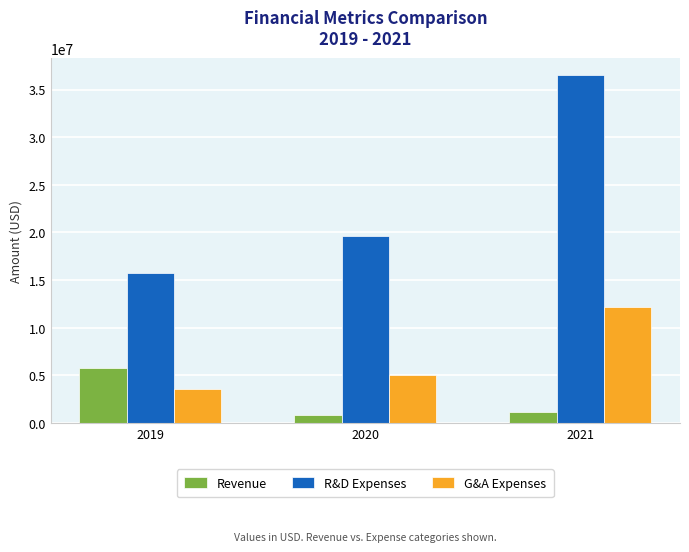

At how many categories does at least one series exceed 33565222?

1